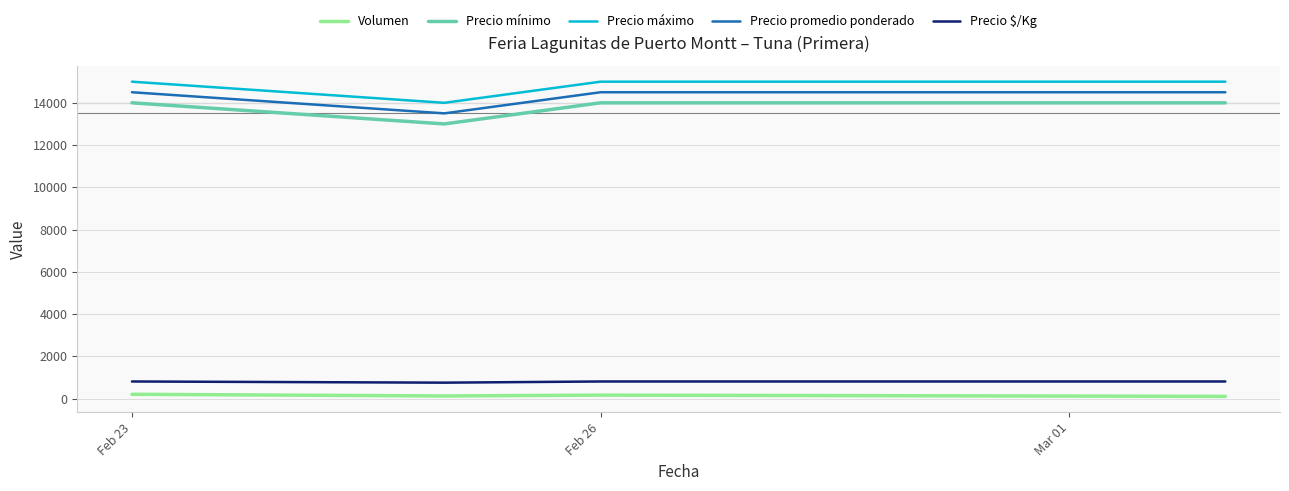

What is the difference between the maximum and minimum values in the Precio promedio ponderado series?

1000